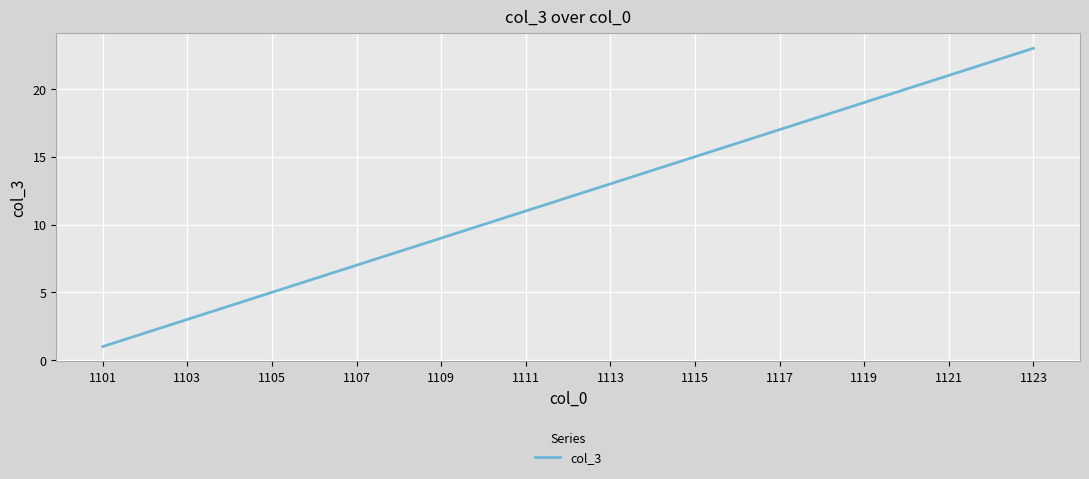

Count the number of categories in the chart.

23